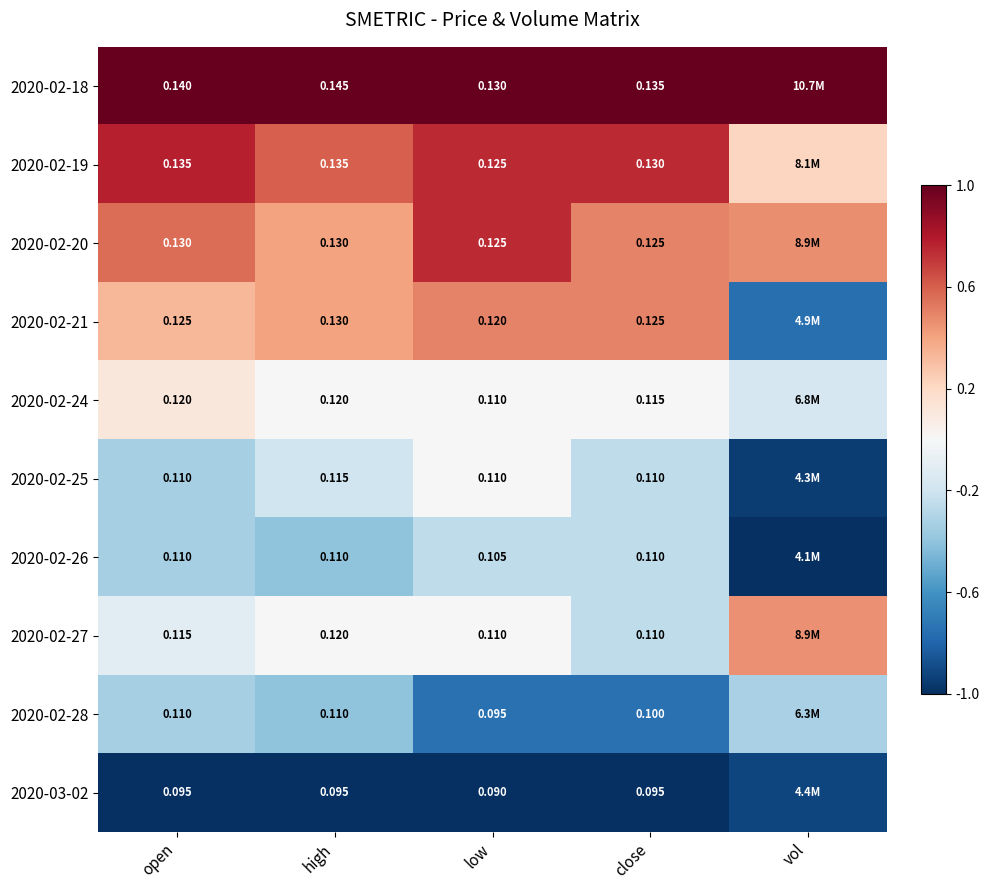

The value of 2020-02-26 at high is -0.4. True or false?

True